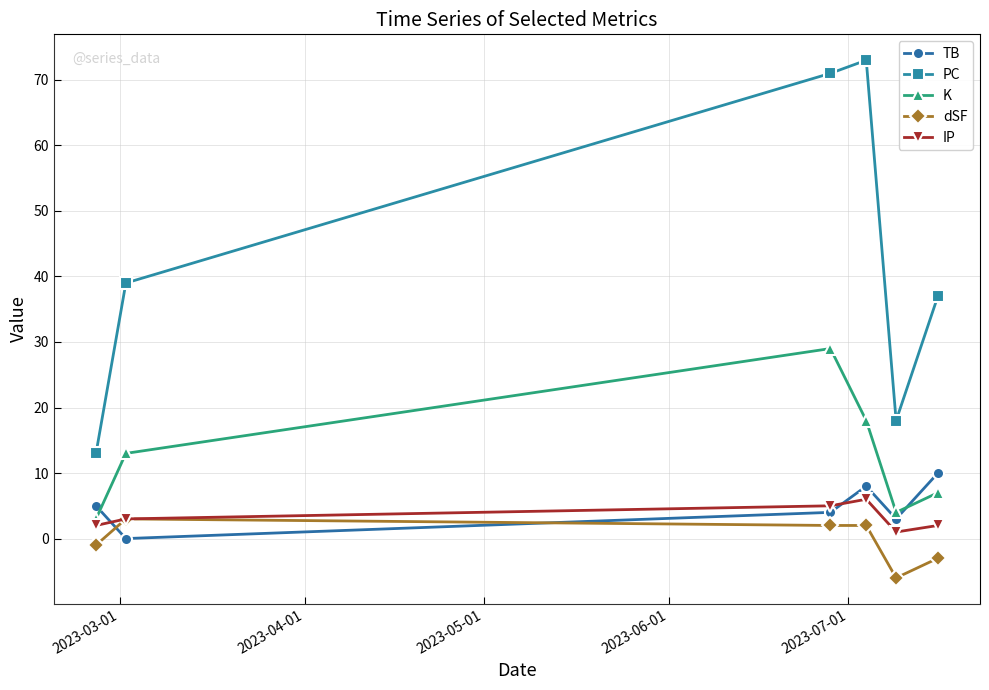

What is the sum of all K values?

74